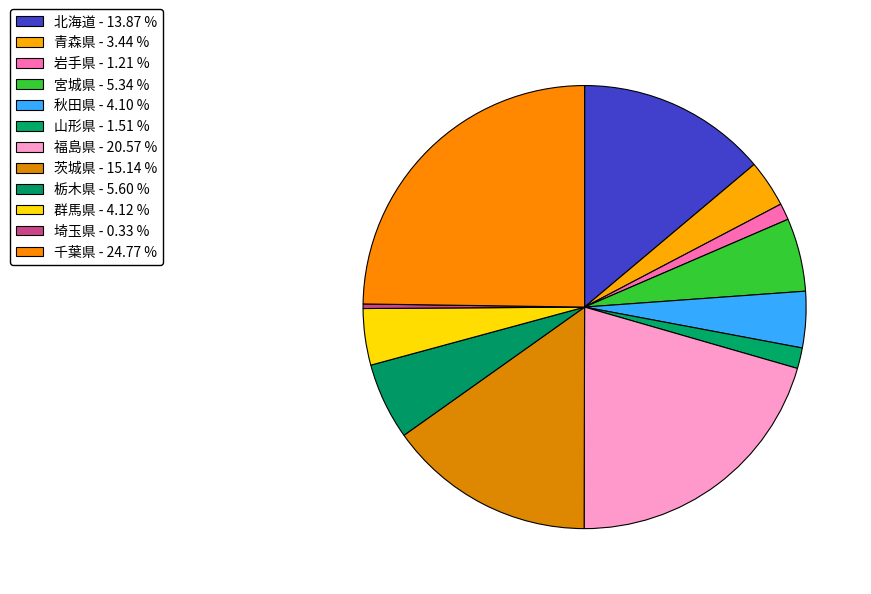

Approximately how many times larger is the value at 青森県 compared to 茨城県?

0.2